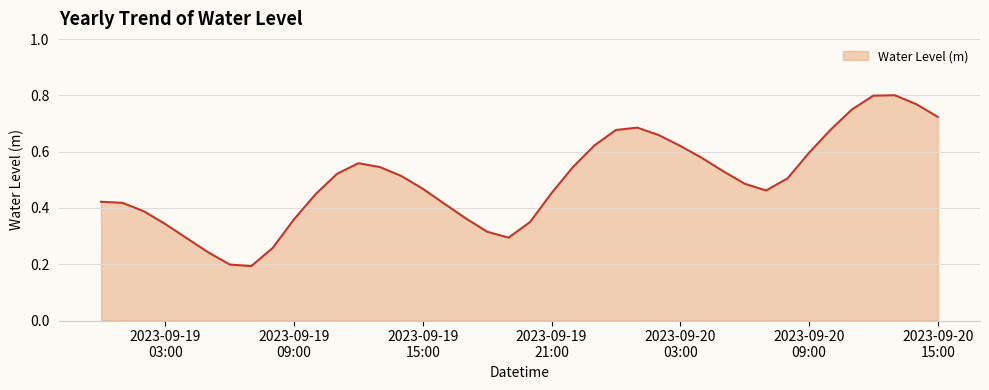

What is the maximum value shown in the chart?

0.8